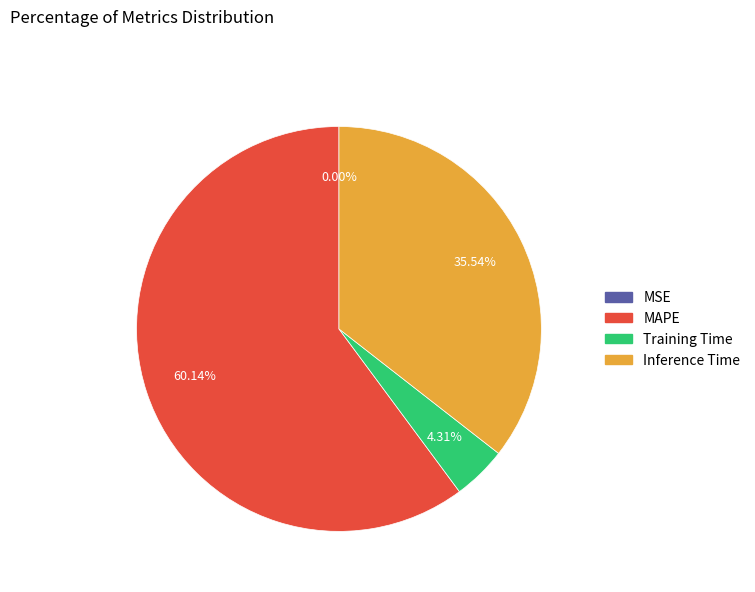

Between Inference Time and Training Time, which is larger?

Inference Time